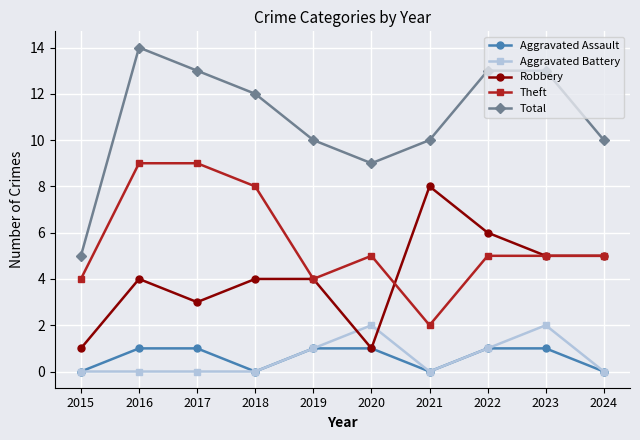

Which series has the largest range (max minus min)?

Total